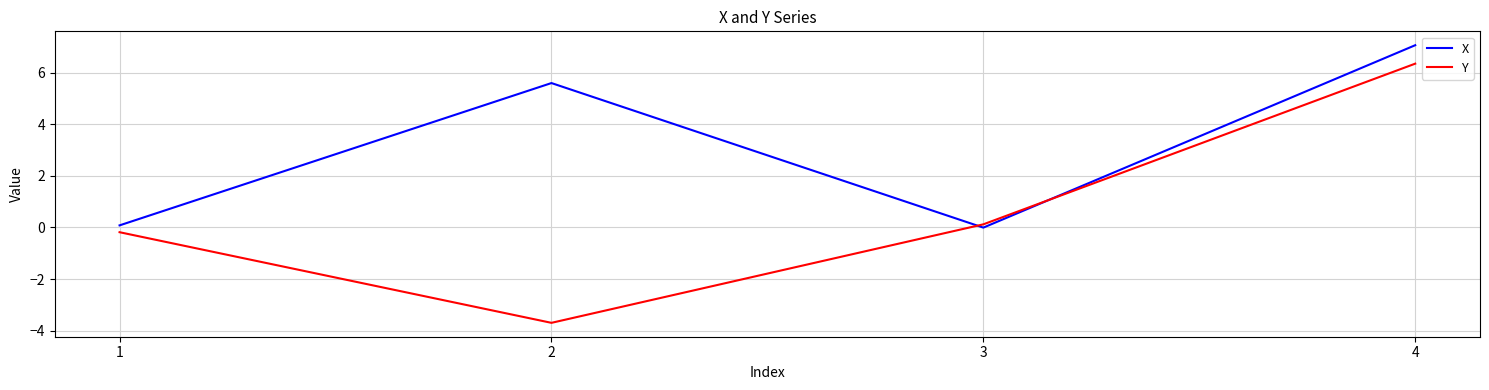

What is the spread (max minus min) of values at 4?

0.7